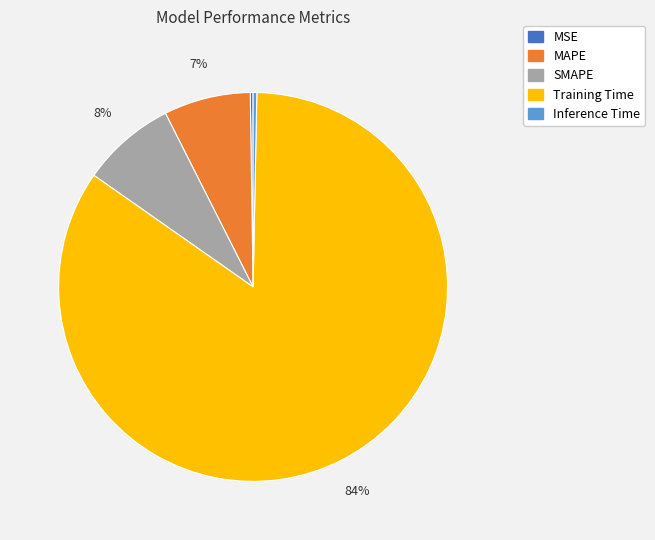

Is it true that Training Time is 84% of the pie?

True